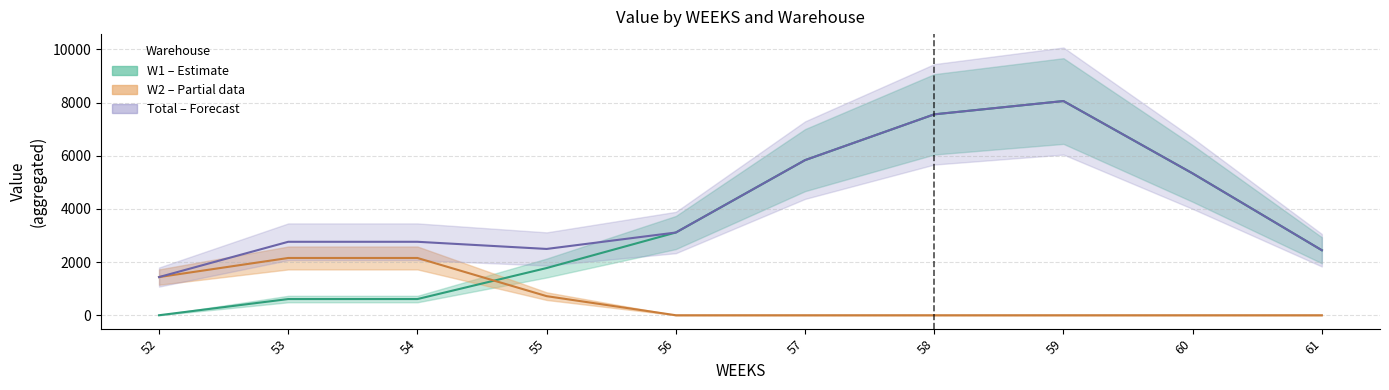

Which label corresponds to the smallest value in the chart?

52